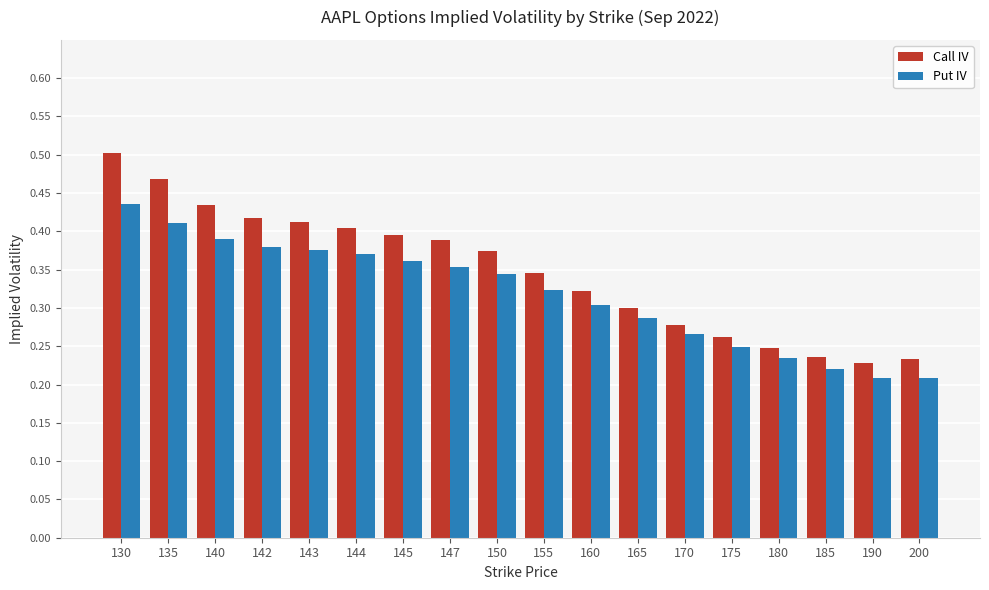

Is it true that Put IV equals 0.4 at 145?

True